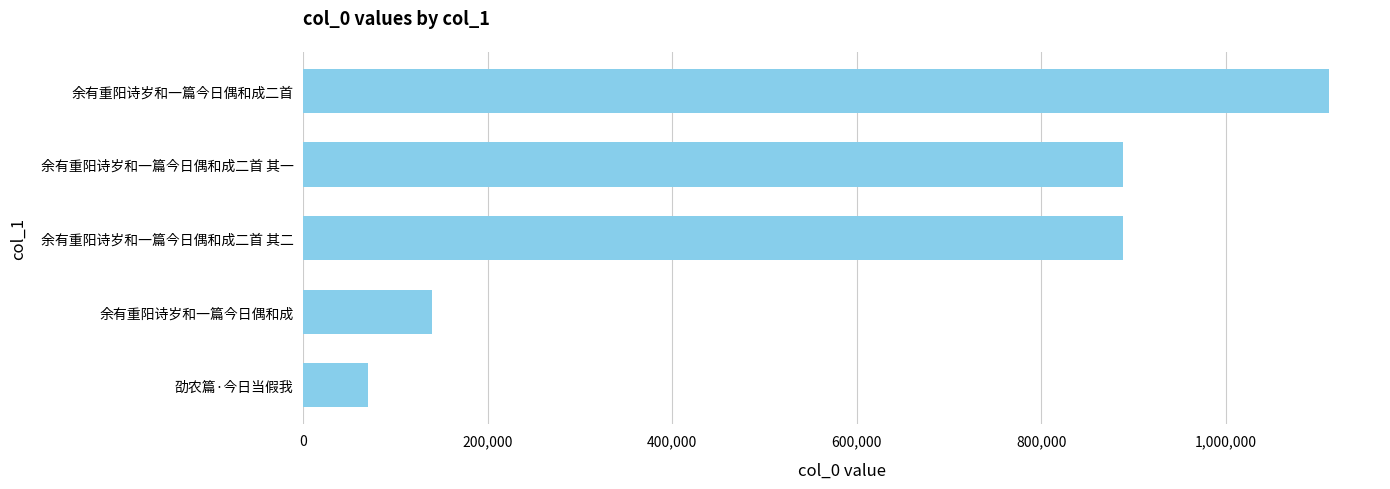

Is it true that the value at 余有重阳诗岁和一篇今日偶和成二首 is 1111744?

True